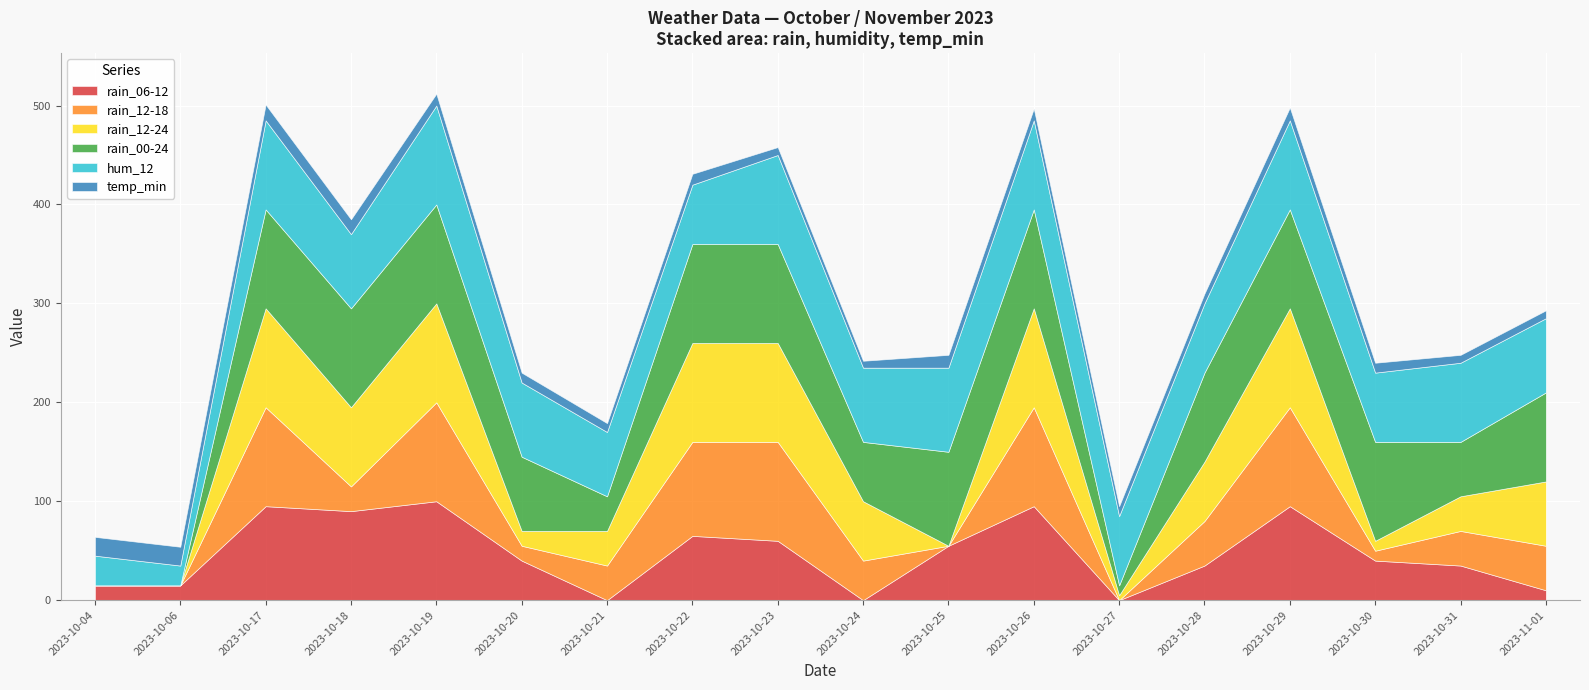

What is the difference between the maximum and minimum values in the hum_12 series?

80